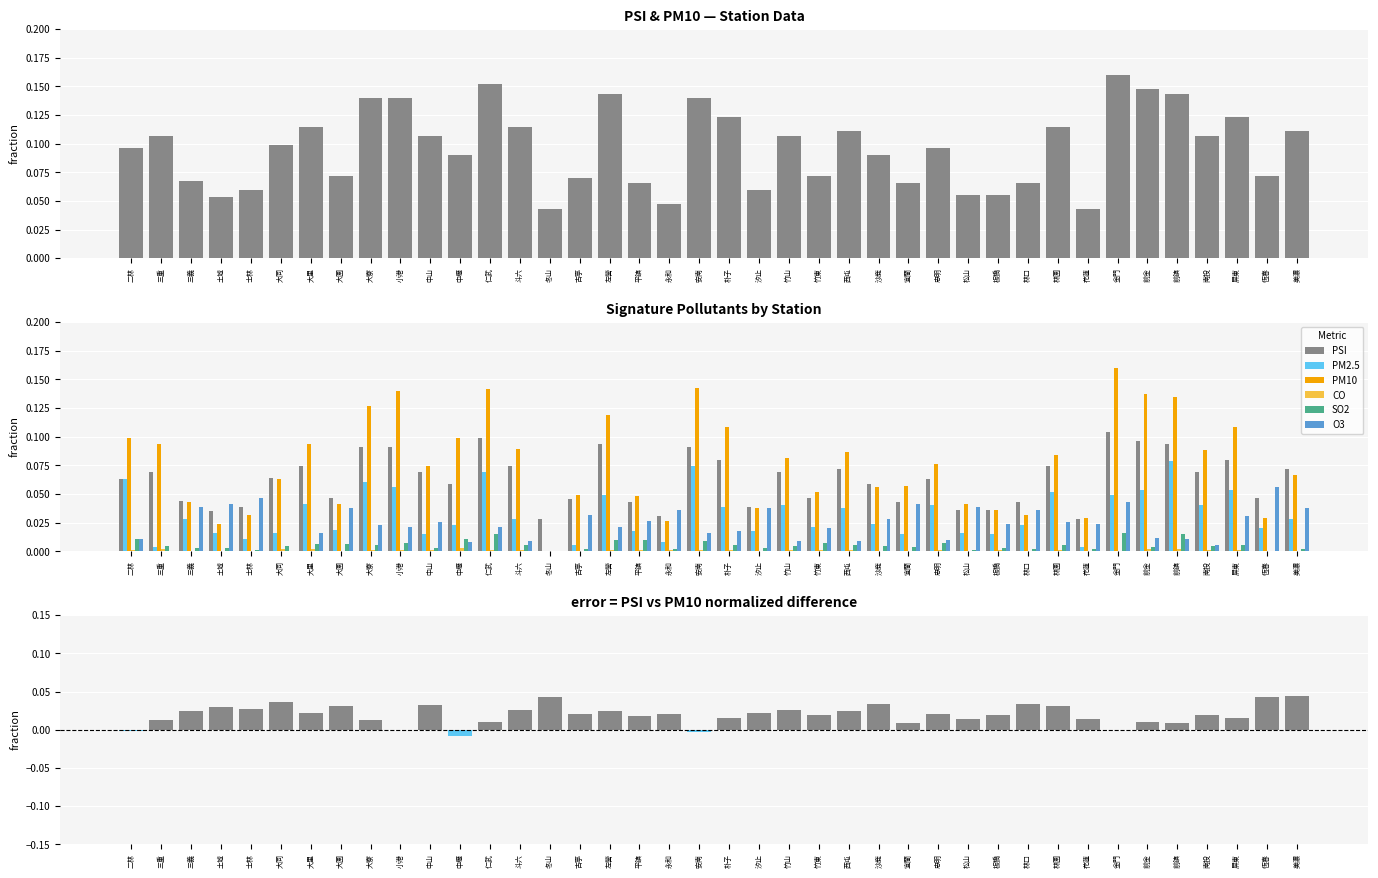

At which category is the sum across all series the highest?

金門